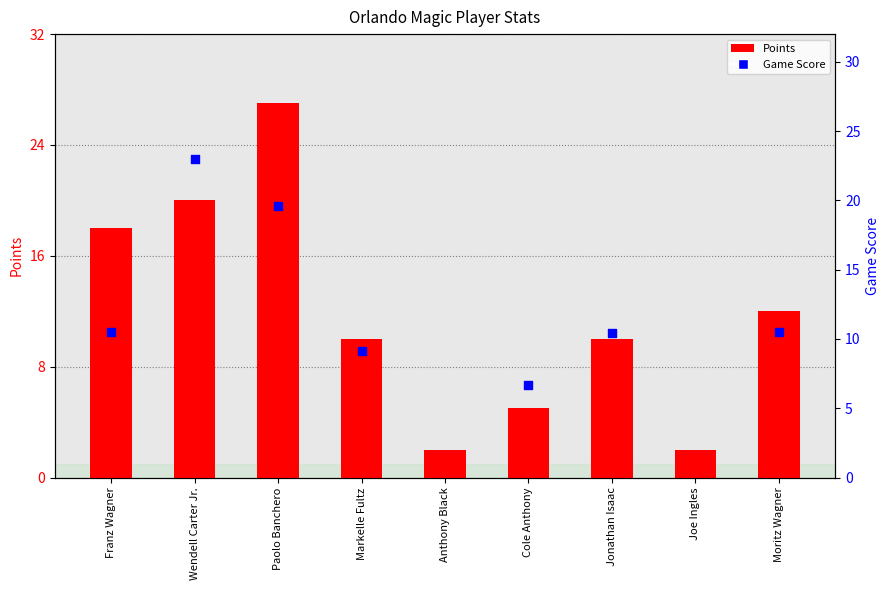

At how many categories does at least one series exceed 1?

9